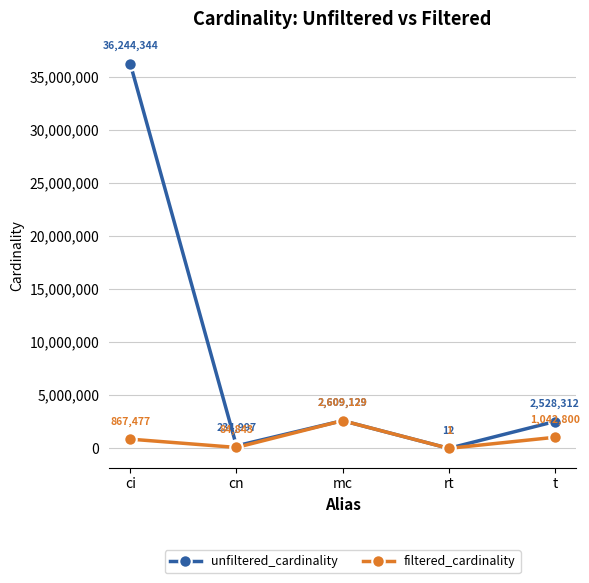

At which label does filtered_cardinality reach its minimum?

rt